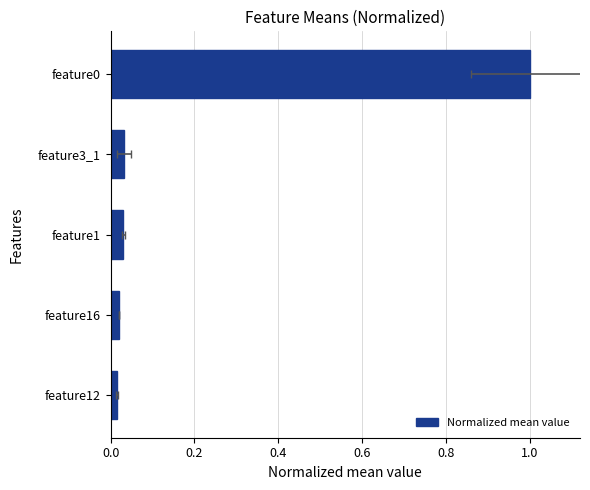

The chart shows a value of 0.0 at feature16. True or false?

True